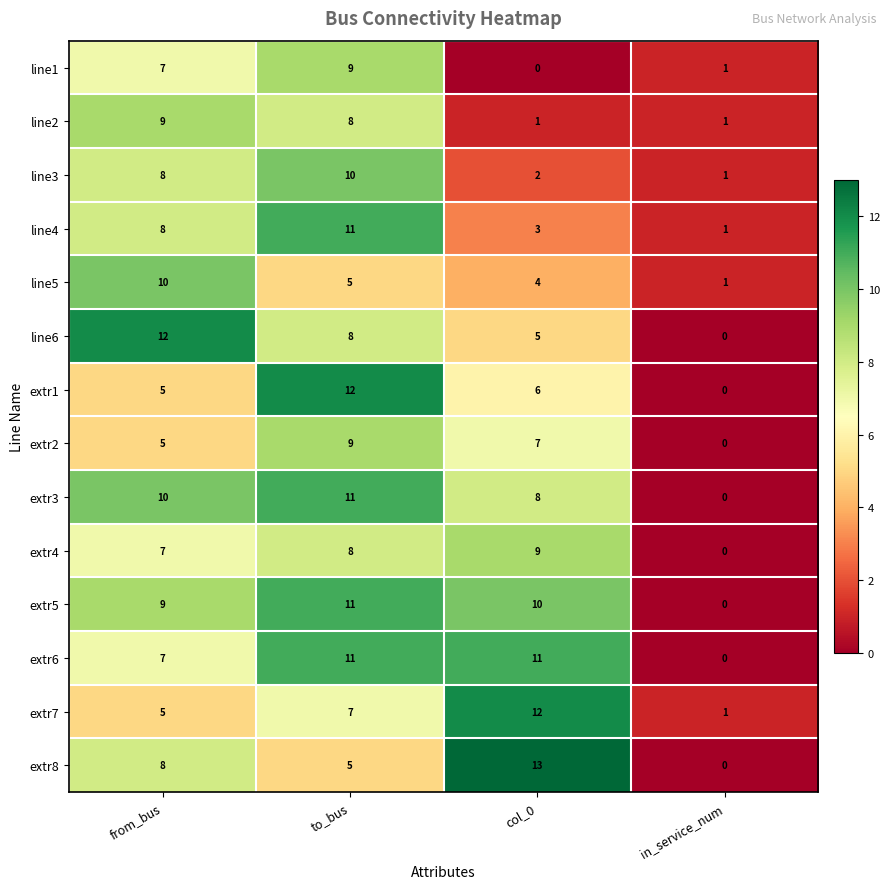

At col_0, list the series in order from largest to smallest.

extr8, extr7, extr6, extr5, extr4, extr3, extr2, extr1, line6, line5, line4, line3, line2, line1